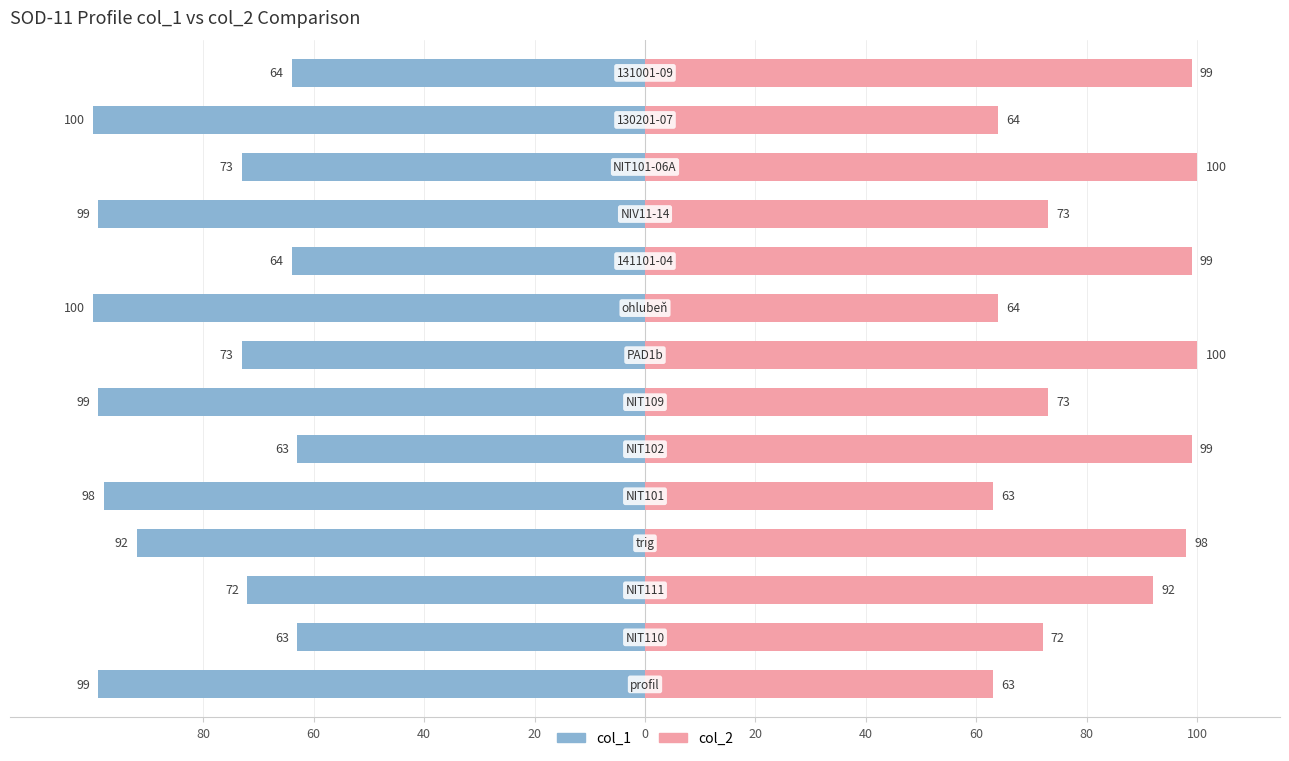

What is the difference between the second highest and minimum values in the col_2 series?

37